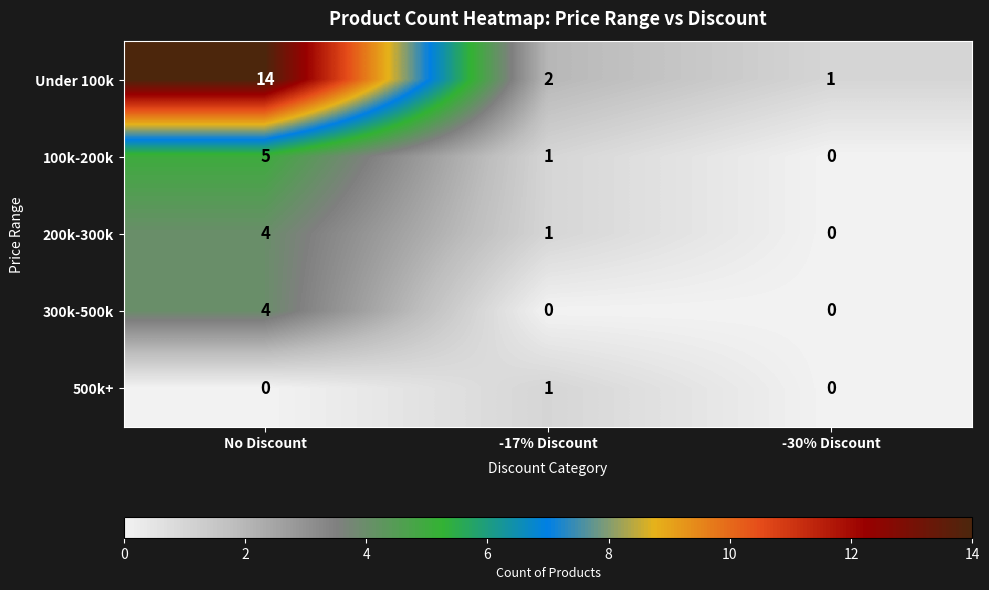

What is the difference between the 200k-300k values at No Discount and -30% Discount?

4